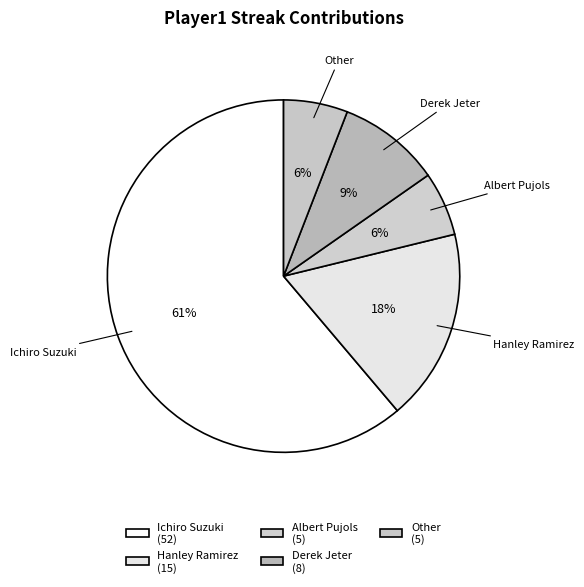

Does Ichiro Suzuki account for over 50% of the chart?

Yes